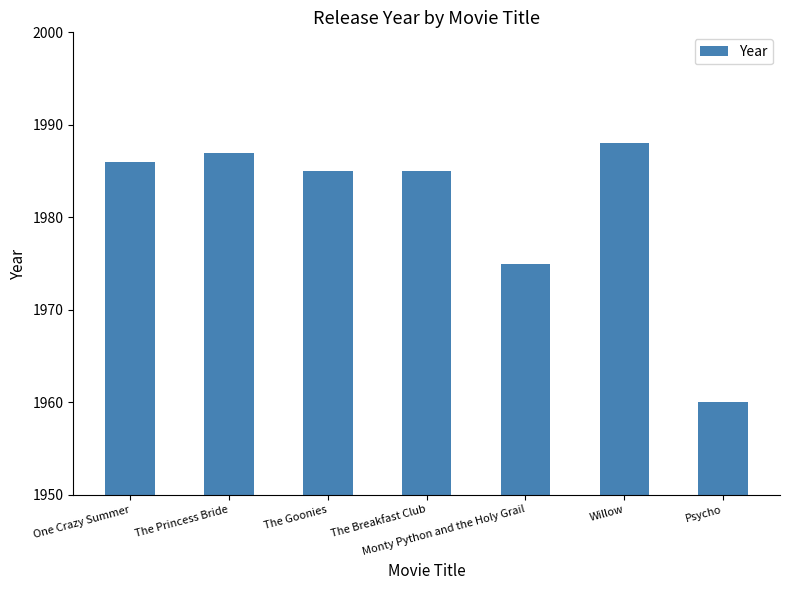

Reading left to right, what are all the values shown in this chart?

One Crazy Summer=1986	The Princess Bride=1987	The Goonies=1985	The Breakfast Club=1985	Monty Python and the Holy Grail=1975	Willow=1988	Psycho=1960